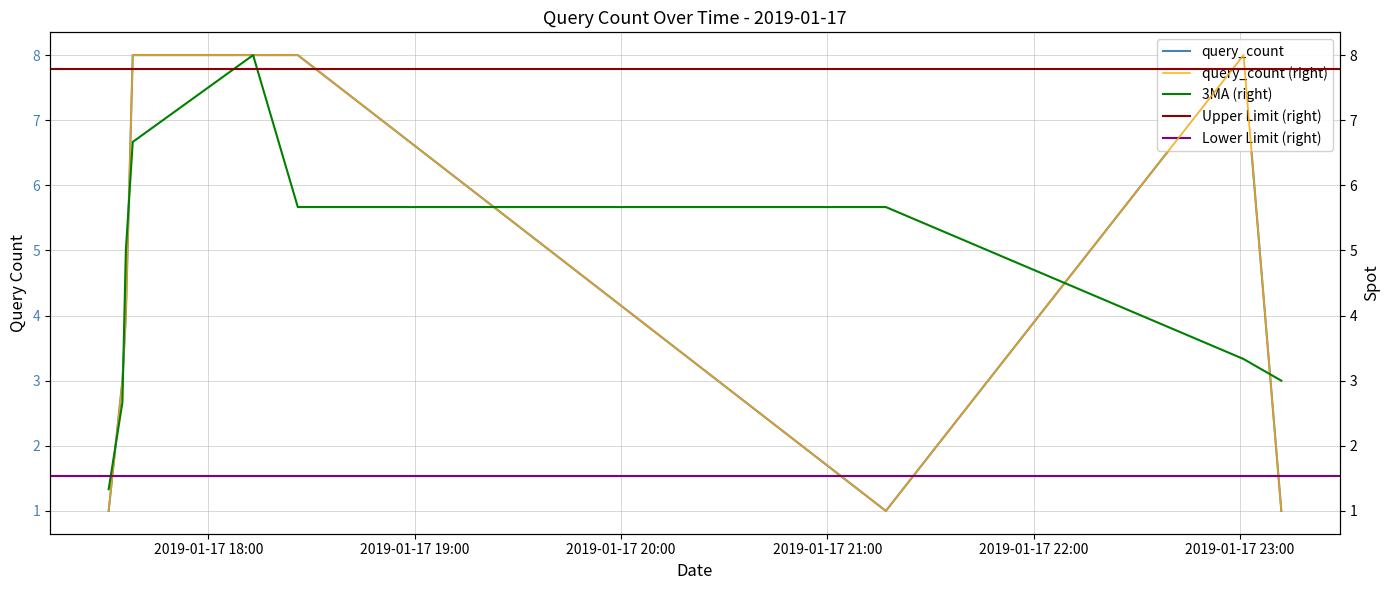

The chart shows a value of 1 at 2019-01-17 23:12:00. True or false?

False